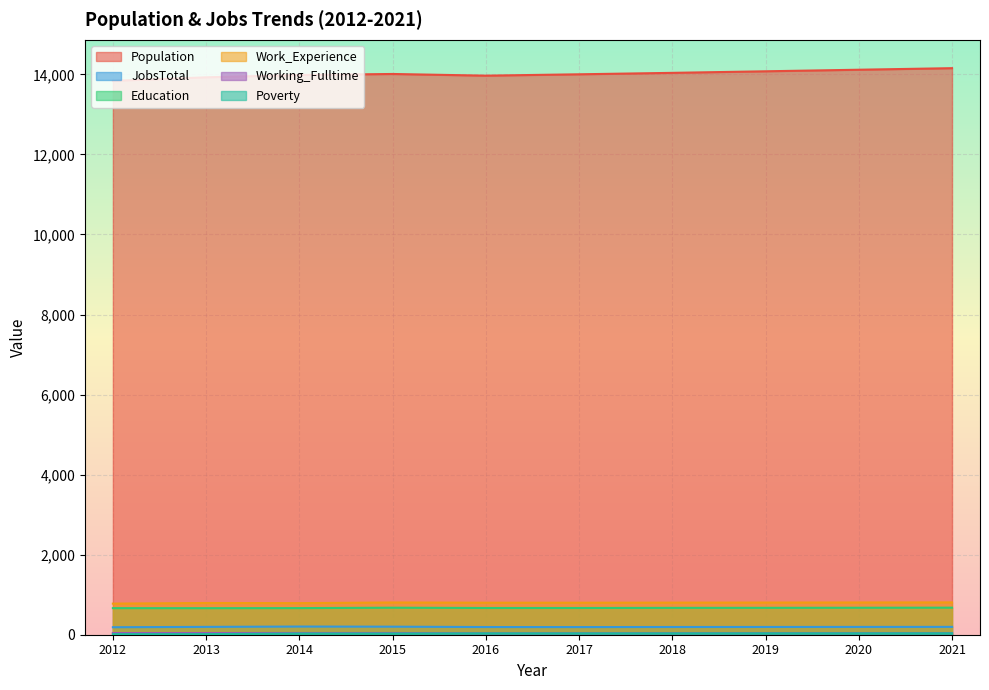

Where does the Population series first go above 14009?

2018